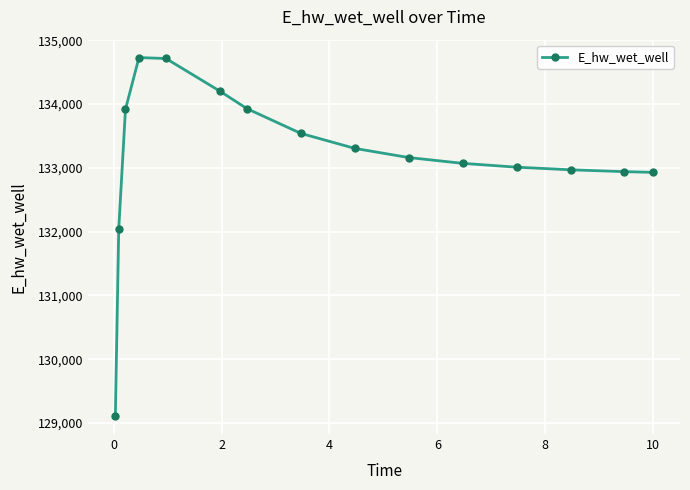

What is the greatest value displayed?

134727.5